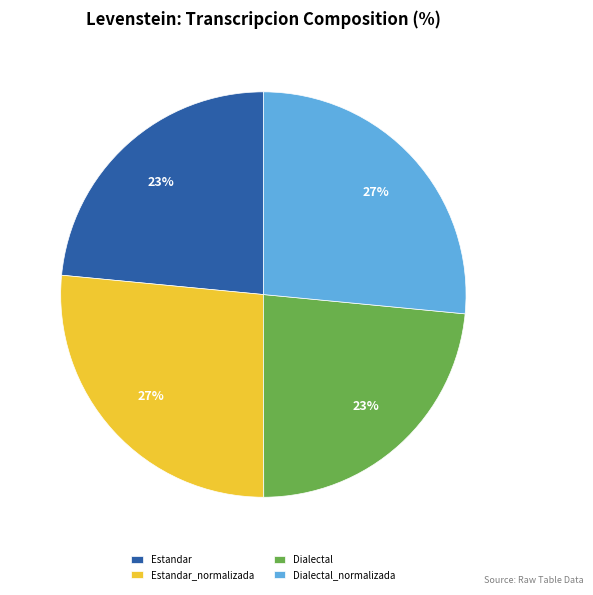

How many slices are in this pie chart?

4